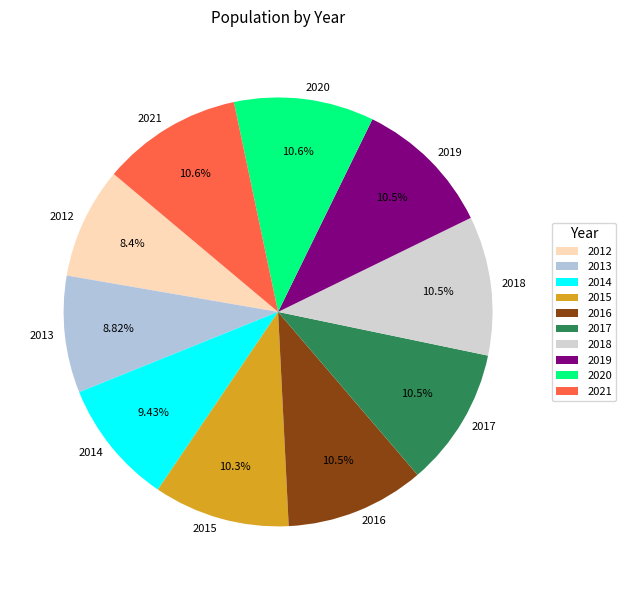

Do 2013 and 2019 together represent more than half of the pie?

No